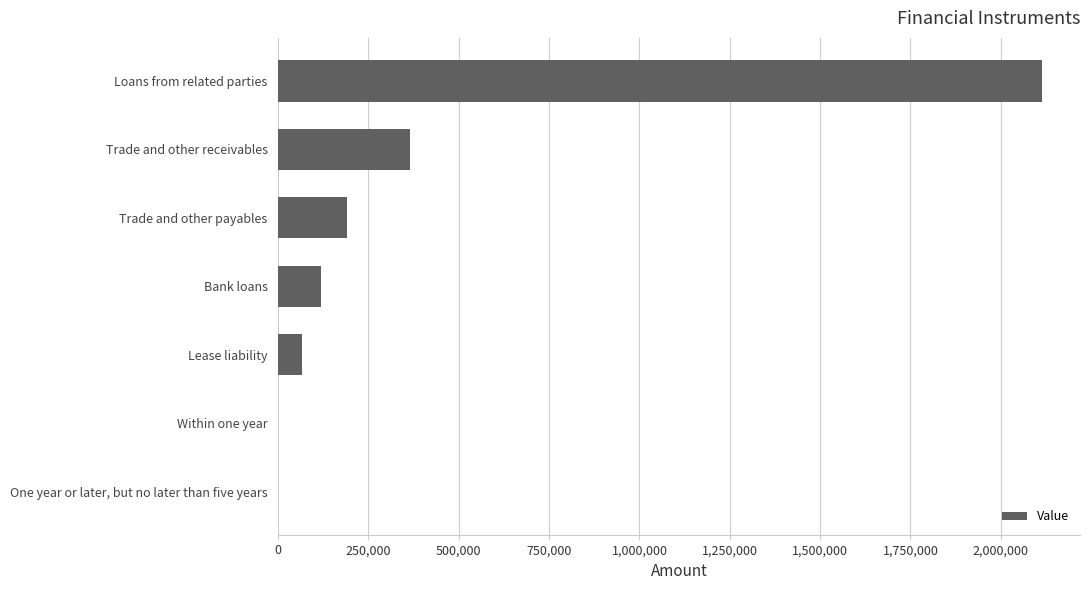

The value at Trade and other payables is 190616. True or false?

True